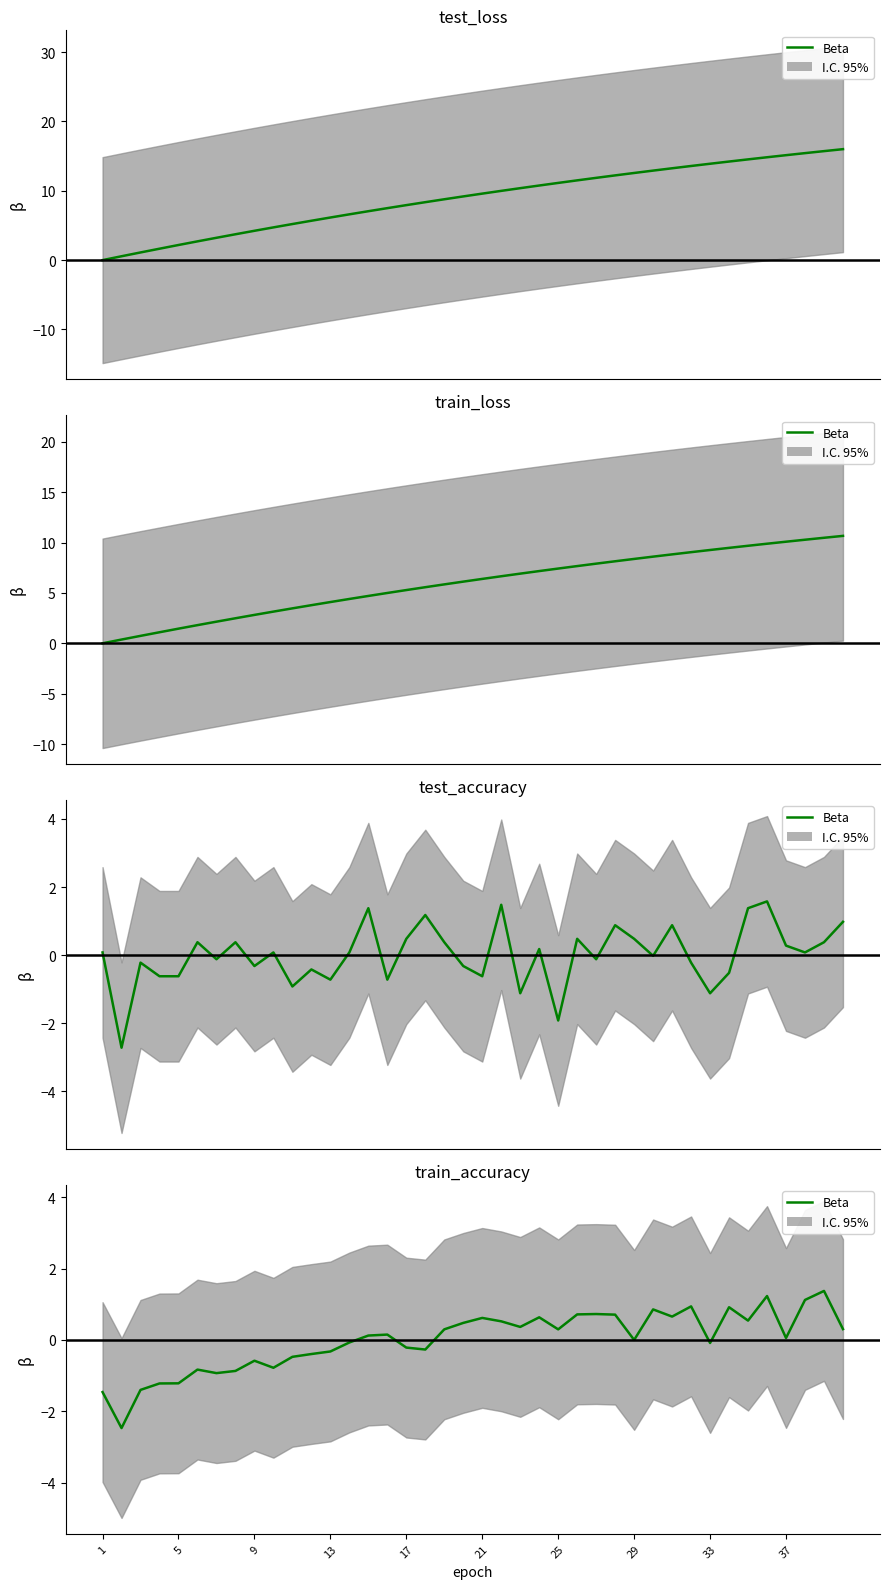

Is it true that the value at 5 is -0.7?

False